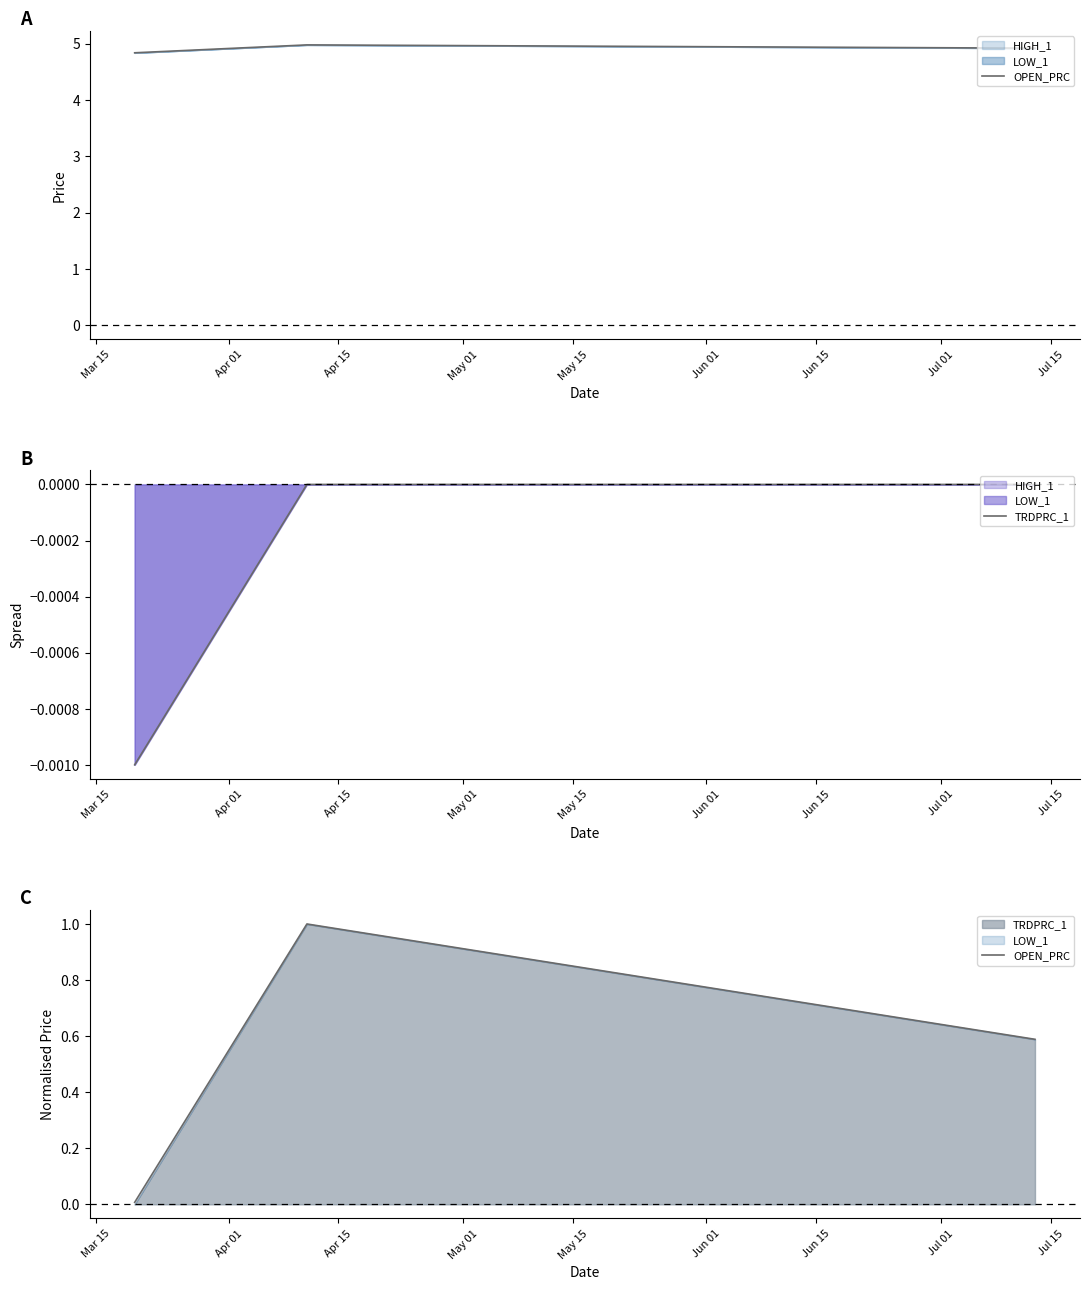

What is the difference between the highest and lowest values at Apr 01?

1.0